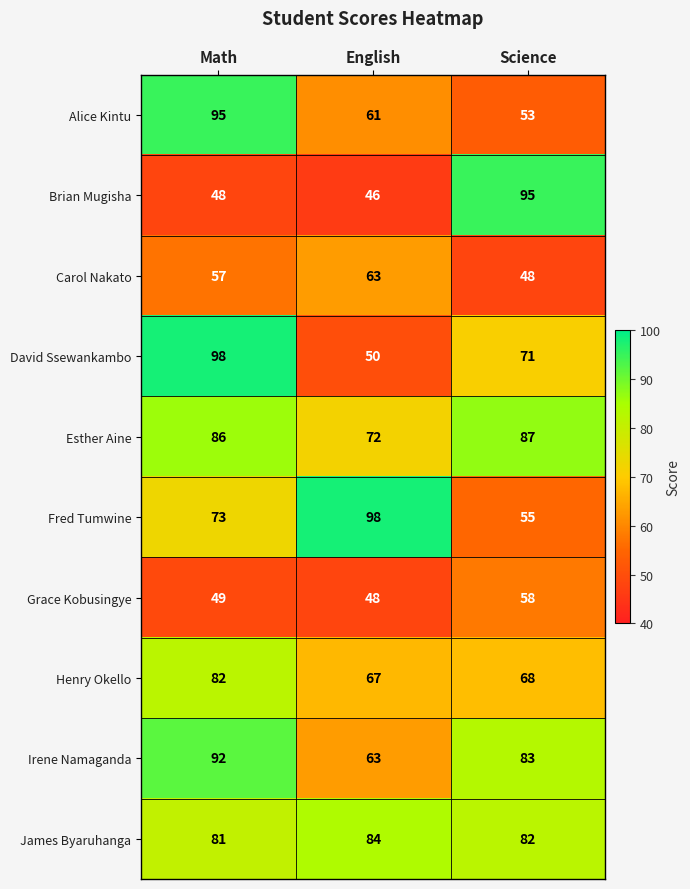

How many categories are shown in the chart?

3